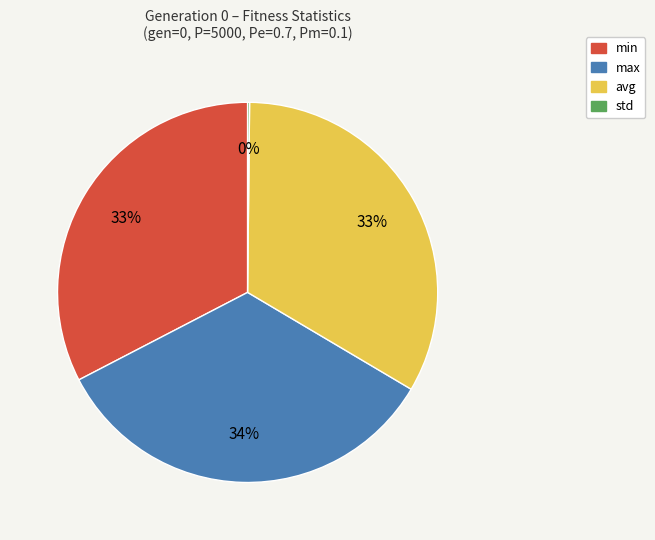

Which category has the biggest portion of the pie?

max